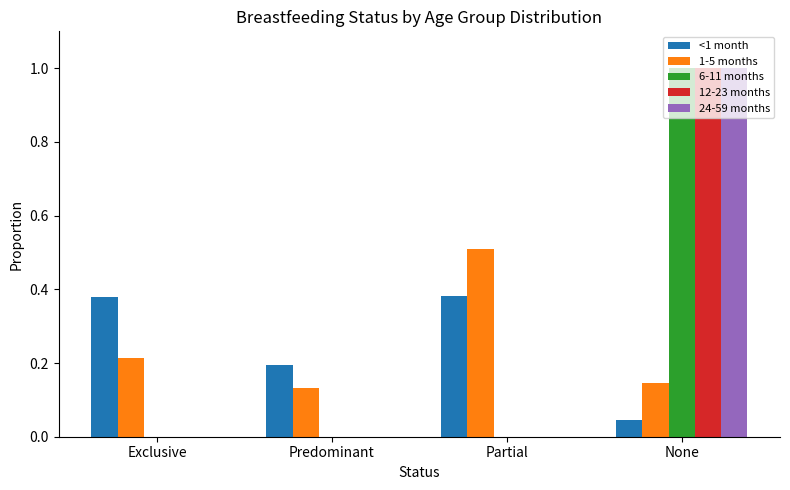

How many groups of bars are there?

4